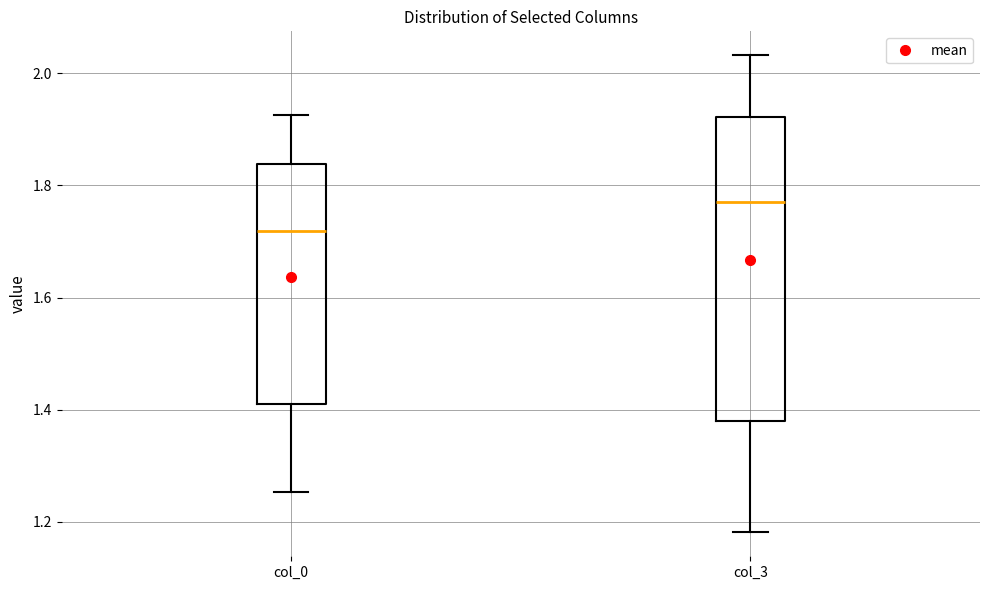

Where does the upper whisker of the box for col_0 end on the y-axis? The values are not printed on the chart, so give them approximately, as read against the axis.

1.92